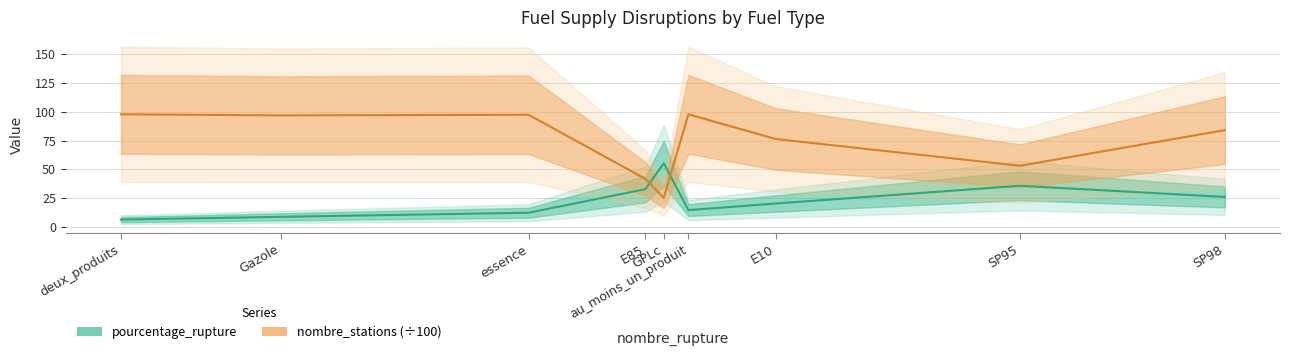

What is the spread (max minus min) of values at au_moins_un_produit?

83.2